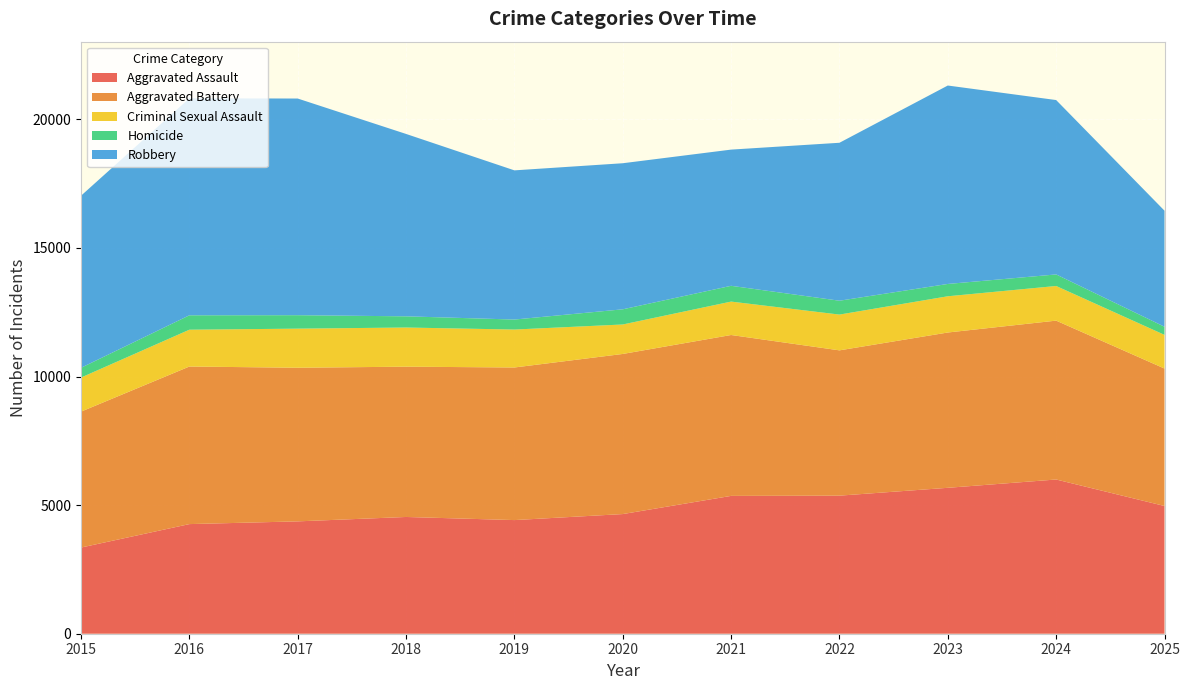

Reading left to right, what are all the values shown in this chart?

Aggravated Assault: 2015=3351	2016=4263	2017=4369	2018=4540	2019=4419	2020=4653	2021=5360	2022=5369	2023=5674	2024=5997	2025=4967
Aggravated Battery: 2015=5285	2016=6127	2017=5974	2018=5844	2019=5934	2020=6226	2021=6256	2022=5650	2023=6039	2024=6178	2025=5345
Criminal Sexual Assault: 2015=1325	2016=1432	2017=1520	2018=1523	2019=1475	2020=1146	2021=1299	2022=1391	2023=1409	2024=1347	2025=1309
Homicide: 2015=380	2016=560	2017=523	2018=435	2019=389	2020=590	2021=614	2022=539	2023=479	2024=449	2025=316
Robbery: 2015=6691	2016=8438	2017=8425	2018=7092	2019=5801	2020=5680	2021=5296	2022=6142	2023=7716	2024=6781	2025=4513